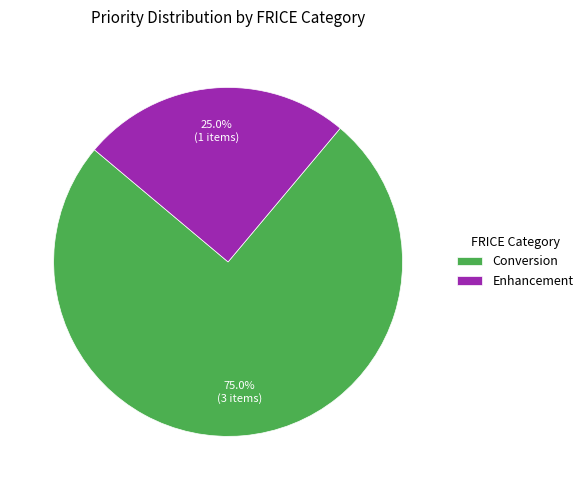

To the nearest percent, what is the difference between the largest and smallest slice percentages?

50%